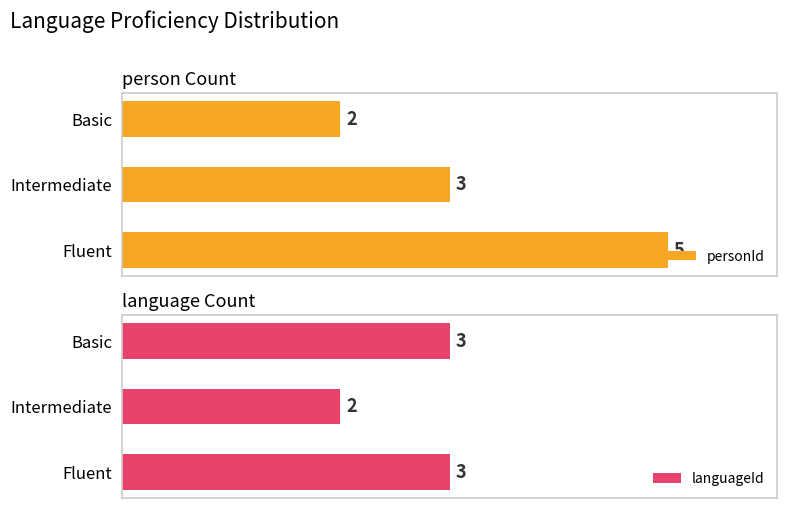

How many groups of bars are there?

3